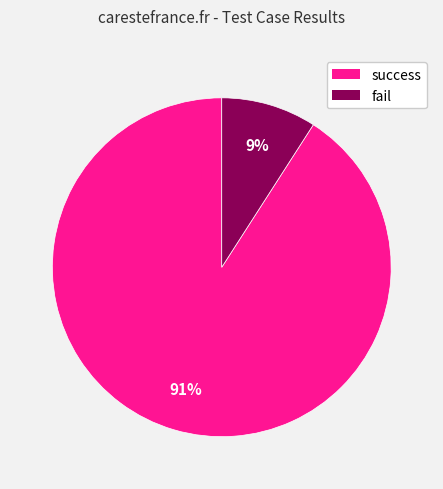

Is there any slice that represents more than half of the pie?

Yes